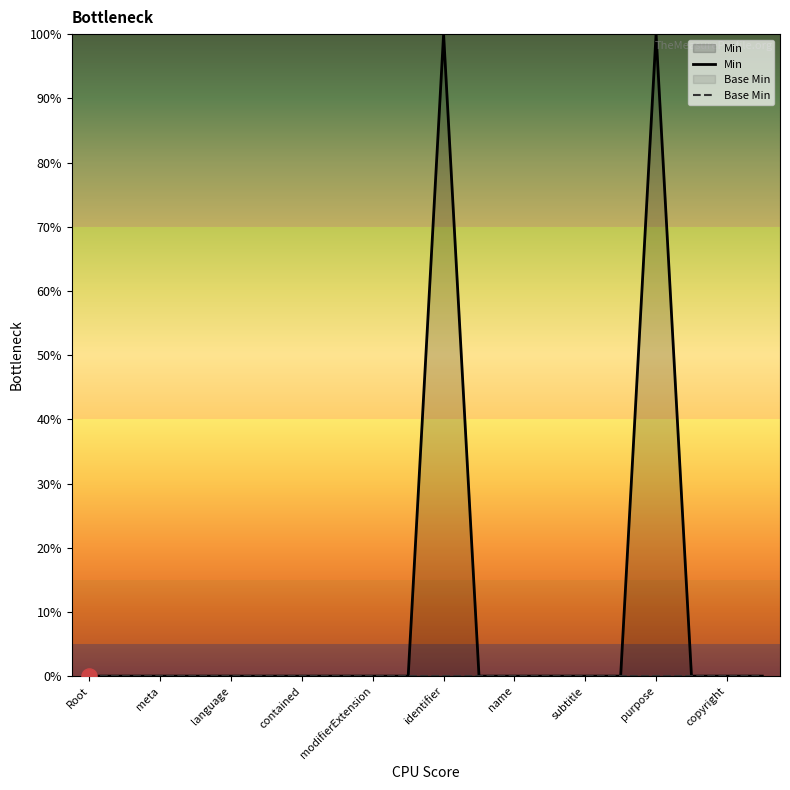

What are all the series names shown in the legend?

Min, Base Min